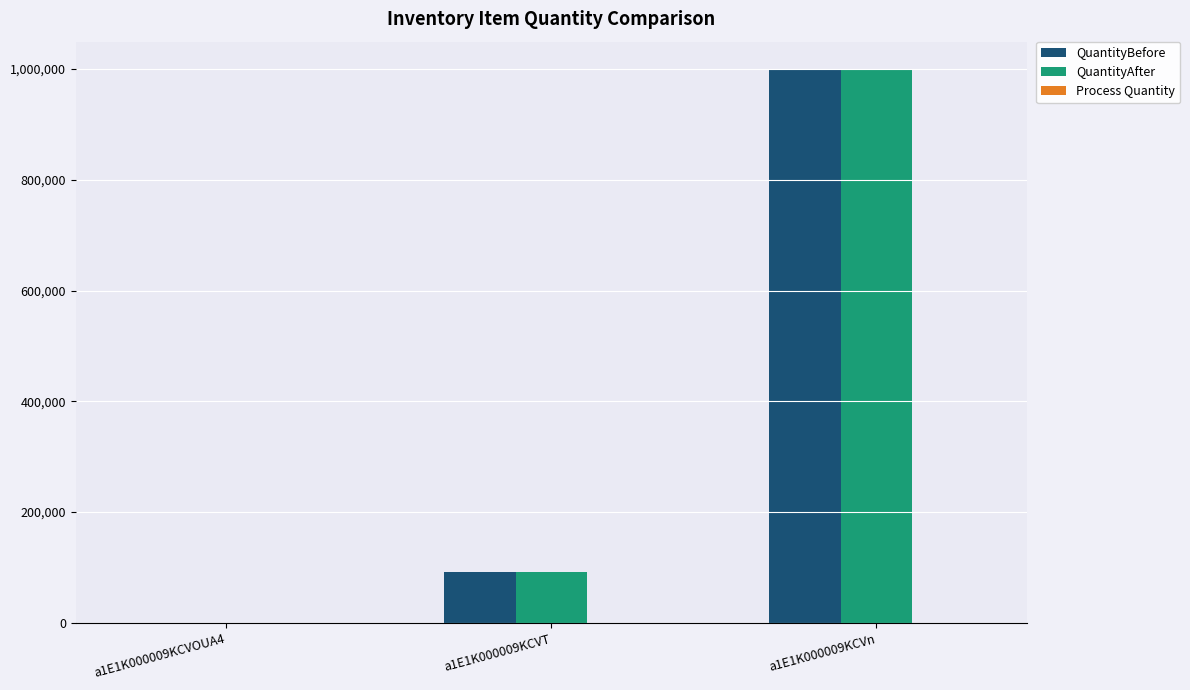

What is the average value of the QuantityAfter series?

363503